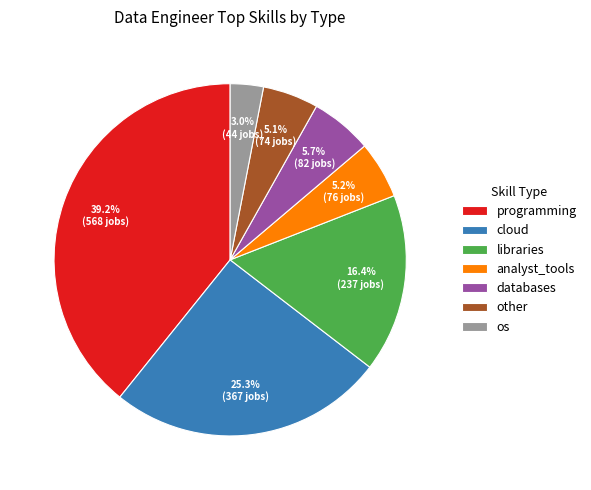

To the nearest percent, what is the difference between the largest and smallest slice percentages?

36%